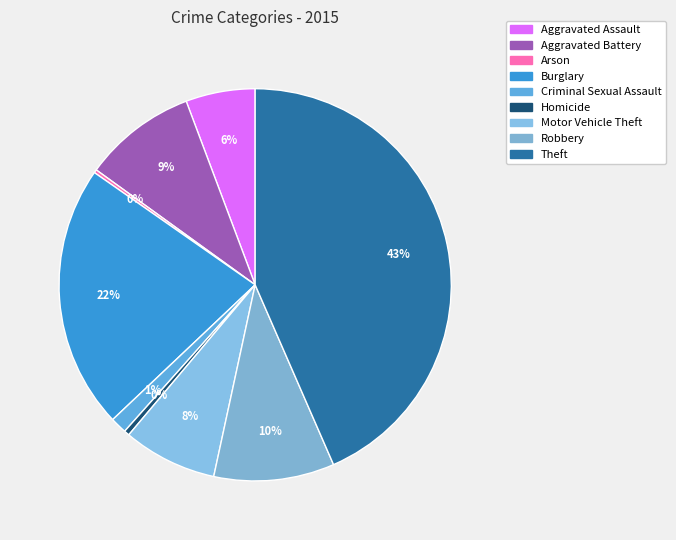

To the nearest percent, what percentage of the pie is Criminal Sexual Assault?

1%